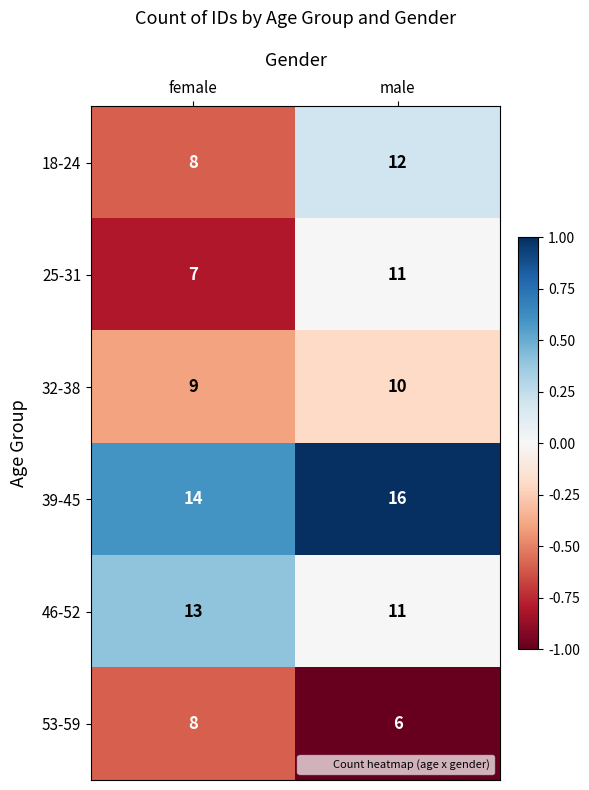

The 32-38 series shows 10 at male. True or false?

True